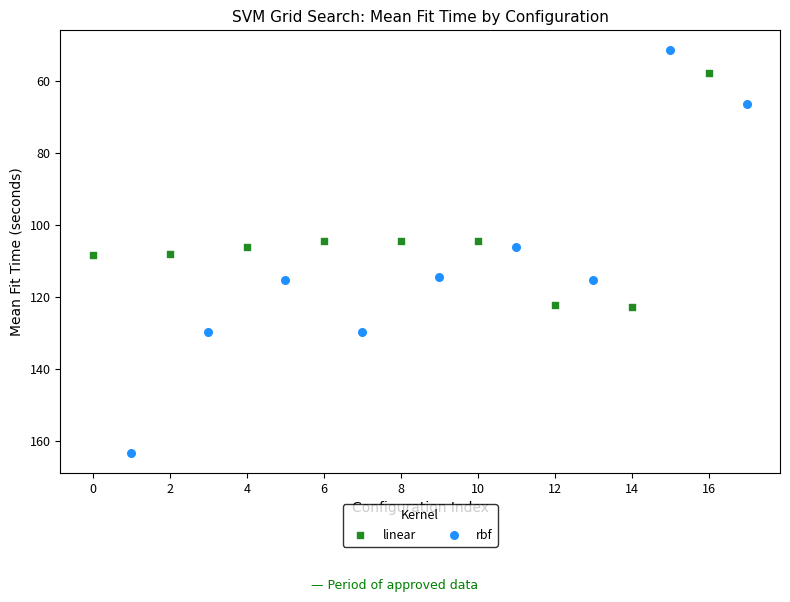

What are all the series names shown in the legend?

linear, rbf